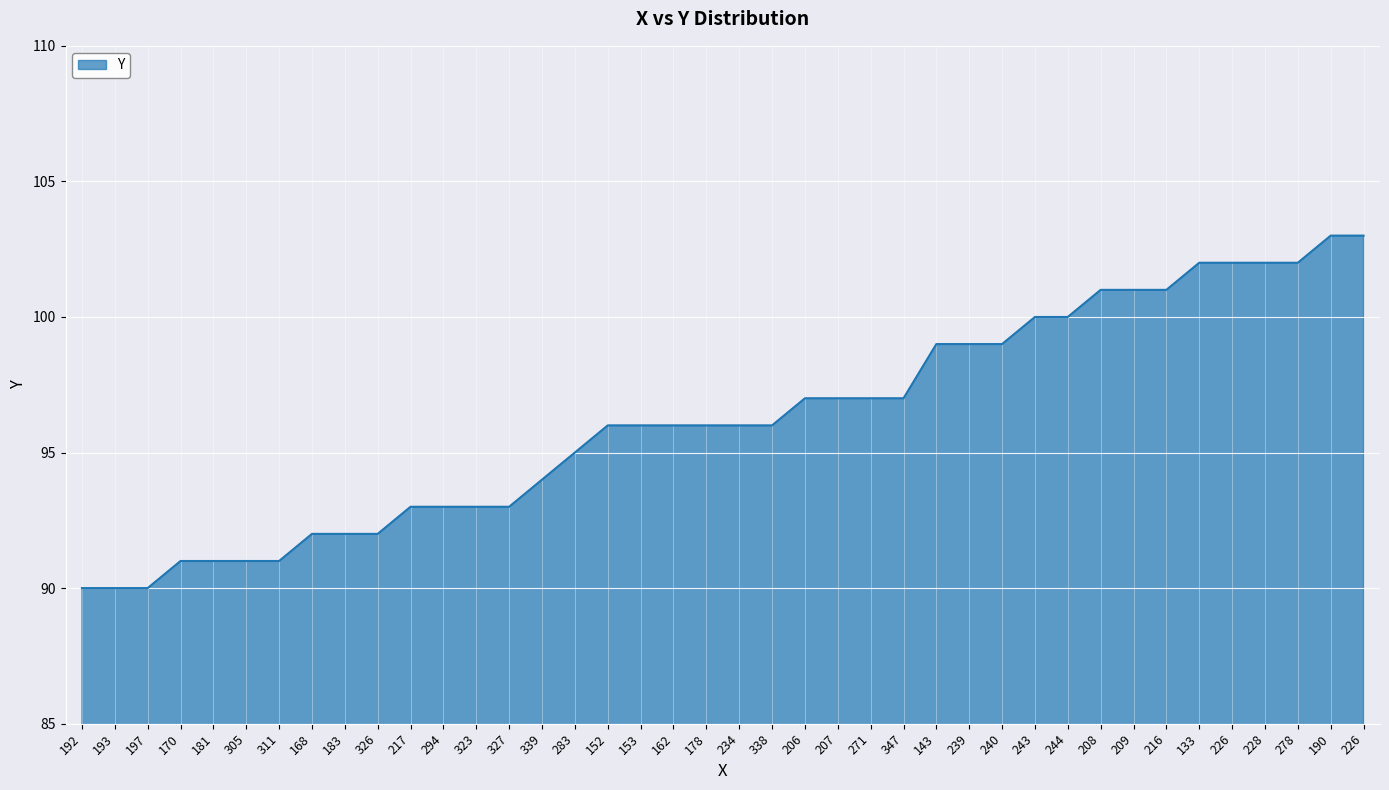

How many lines are shown in the chart?

1